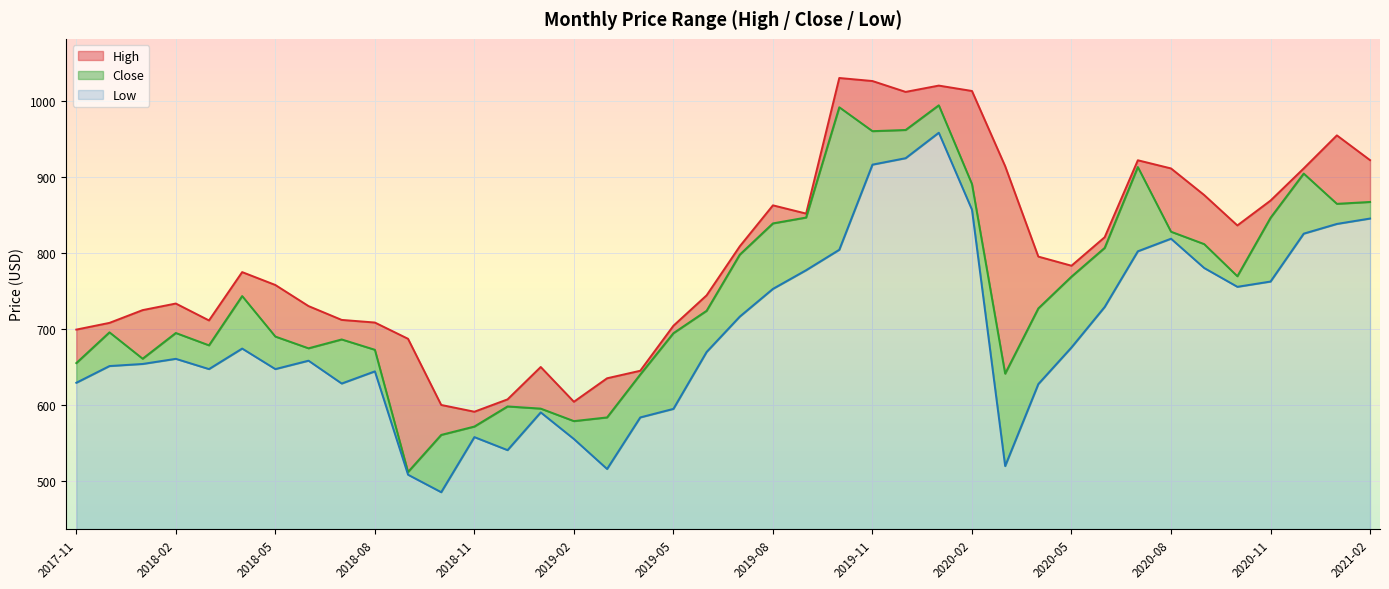

Count the number of data series in this chart.

3